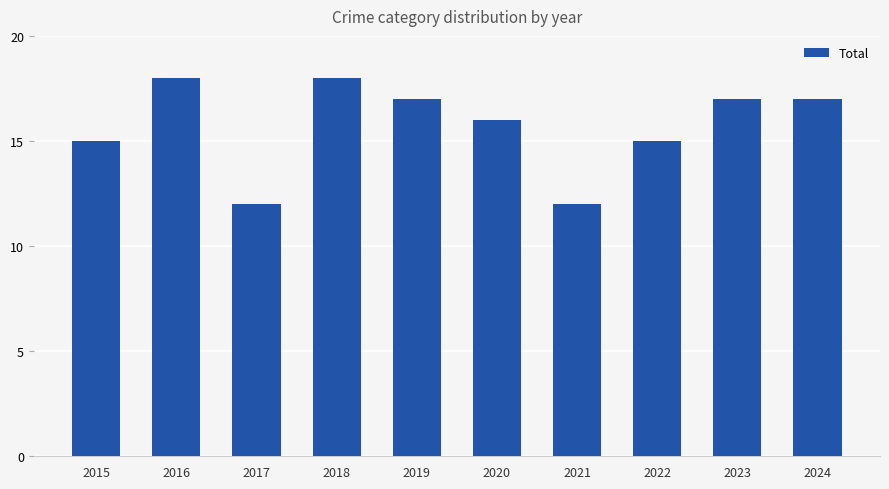

True or false: the data shows 12 at 2017.

True